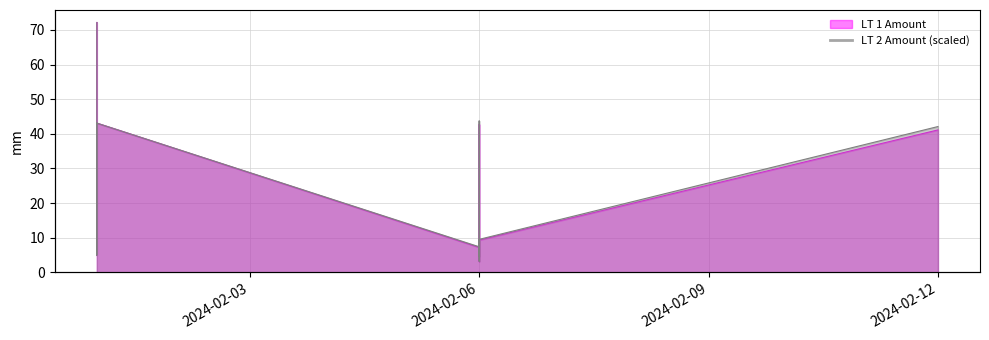

After their last crossing, which series has the higher values: LT 1 Amount or LT 2 Amount?

LT 2 Amount